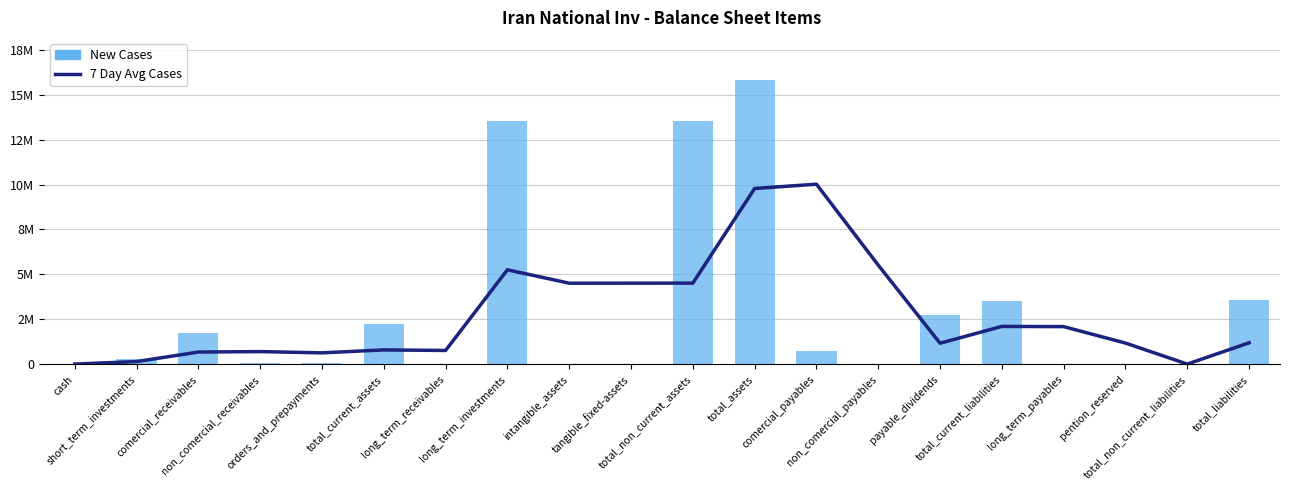

What is the smallest value displayed?

332.0